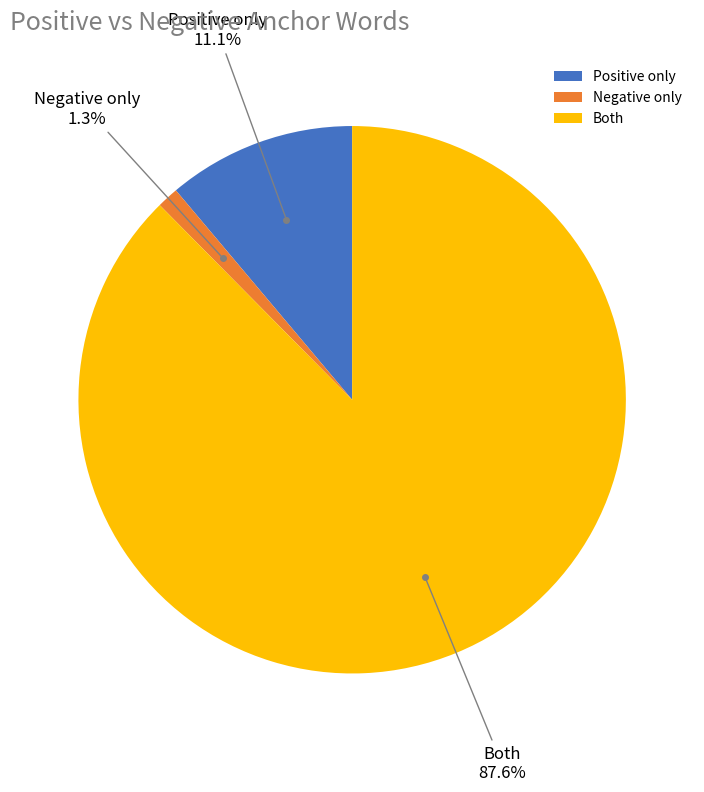

Which slice is the smallest?

Negative only